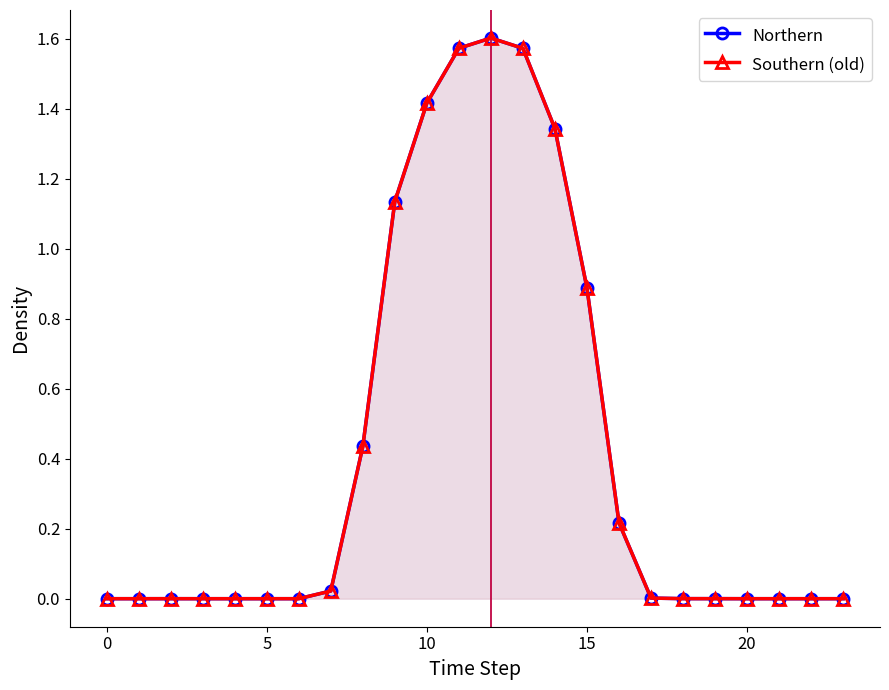

Is the value of Southern (old) at 5 greater than the value of Northern at 15?

Yes